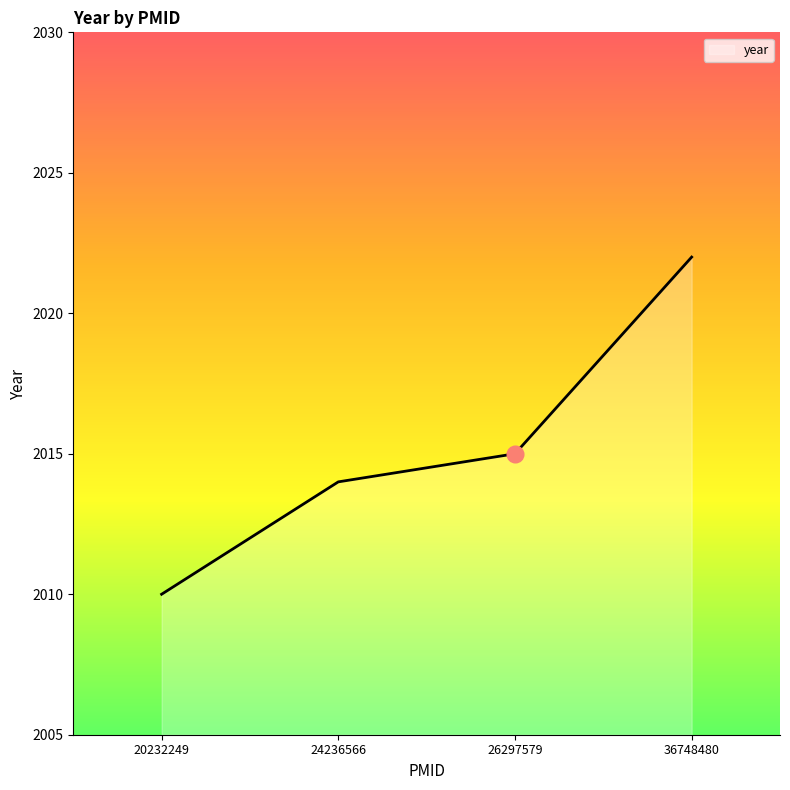

List the labels in order of value, smallest first.

20232249, 24236566, 26297579, 36748480